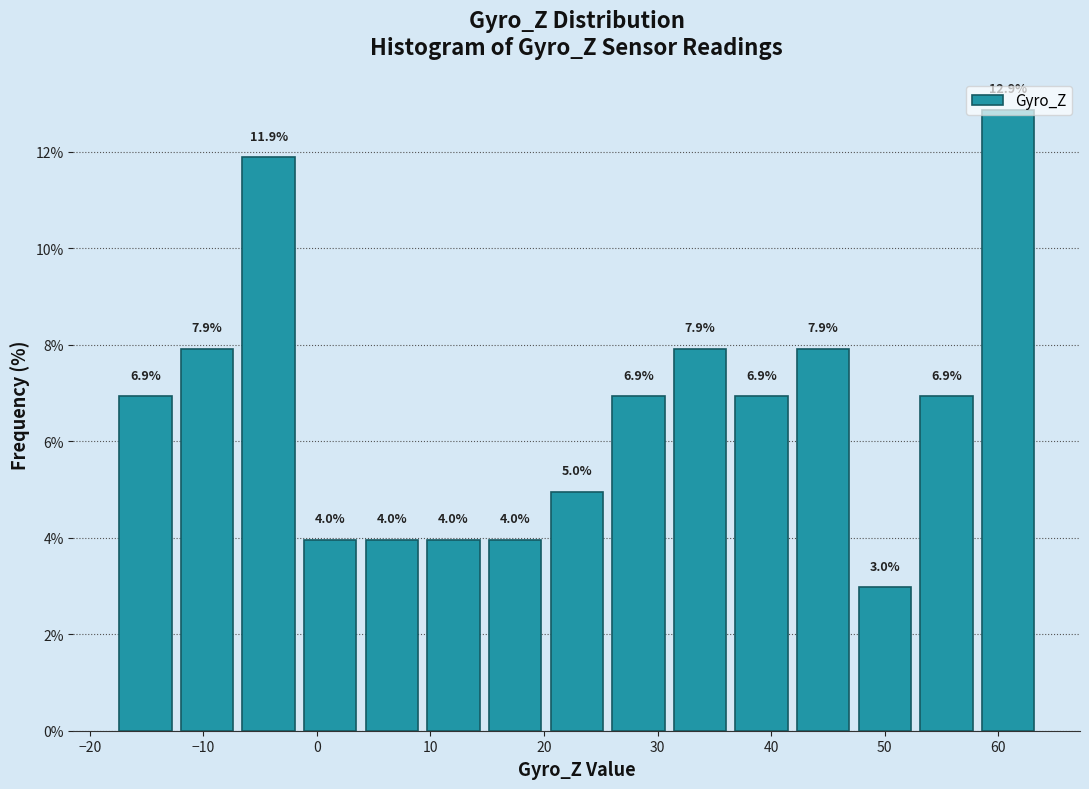

Reading left to right, list every bar in this chart as the range it spans on the x-axis followed by its height. The bar edges are not printed on the chart, so give them approximately, as read against the axis.

-18 to -12: 6.9
-12 to -7: 7.9
-7 to -2: 11.9
-2 to 4: 4.0
4 to 9: 4.0
9 to 15: 4.0
15 to 20: 4.0
20 to 26: 5.0
26 to 31: 6.9
31 to 36: 7.9
36 to 42: 6.9
42 to 47: 7.9
47 to 53: 3.0
53 to 58: 6.9
58 to 64: 12.9